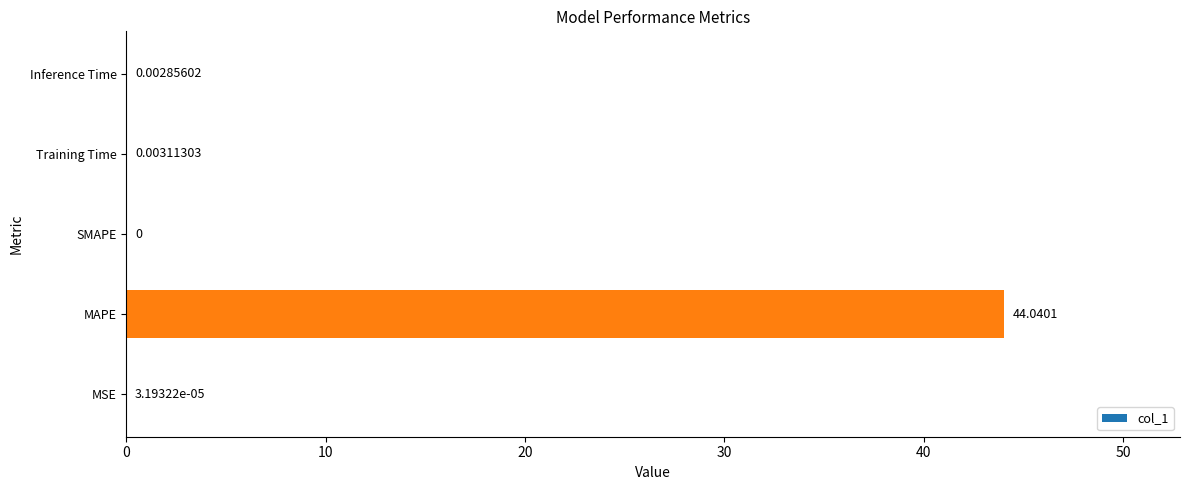

Where is the data nearest to the value 22?

Training Time